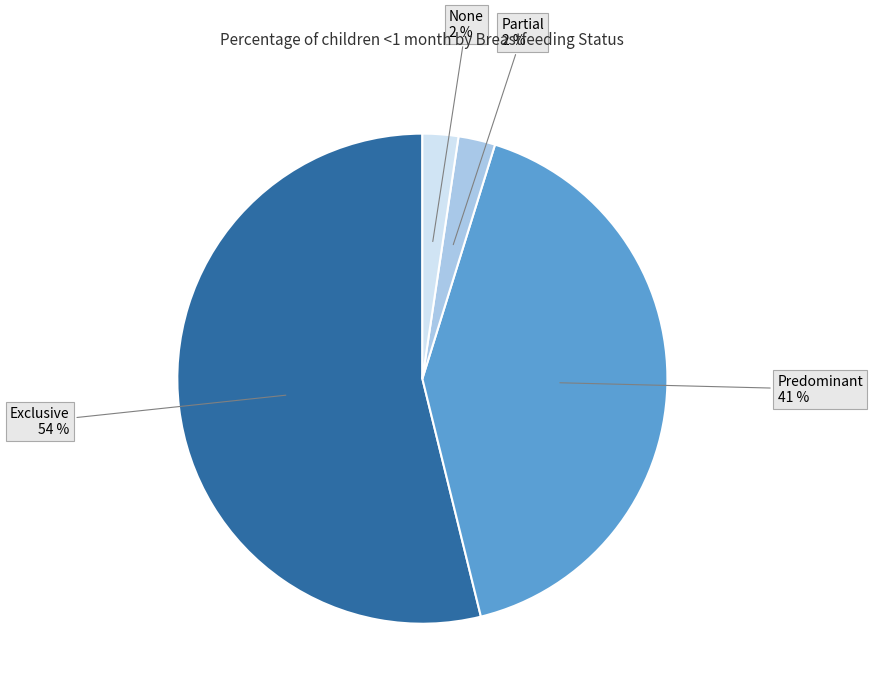

To the nearest percent, what is the difference between the None and Predominant slice percentages?

39%